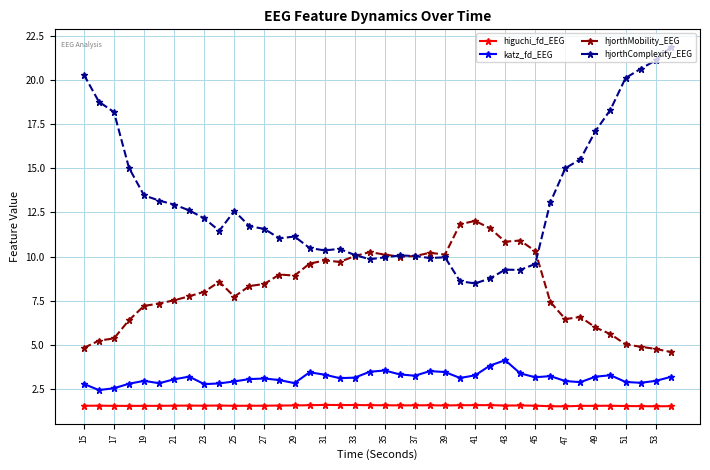

Rank the series by their maximum value, from lowest to highest.

higuchi_fd_EEG, katz_fd_EEG, hjorthMobility_EEG, hjorthComplexity_EEG